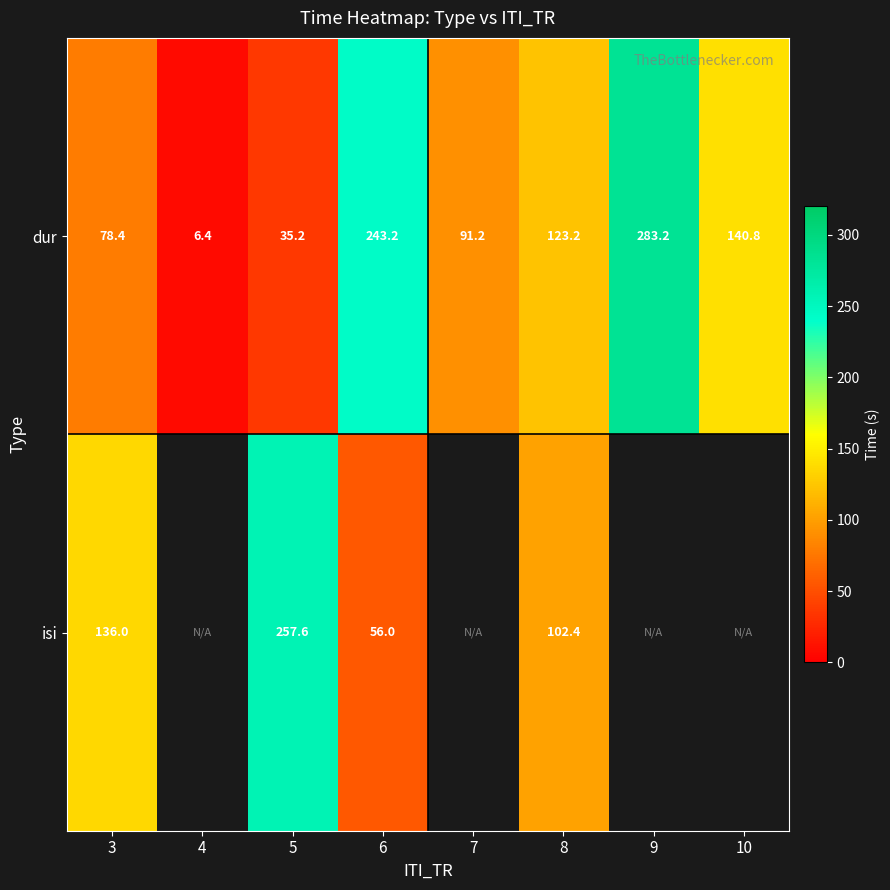

Between 7 and 10, which is larger?

10